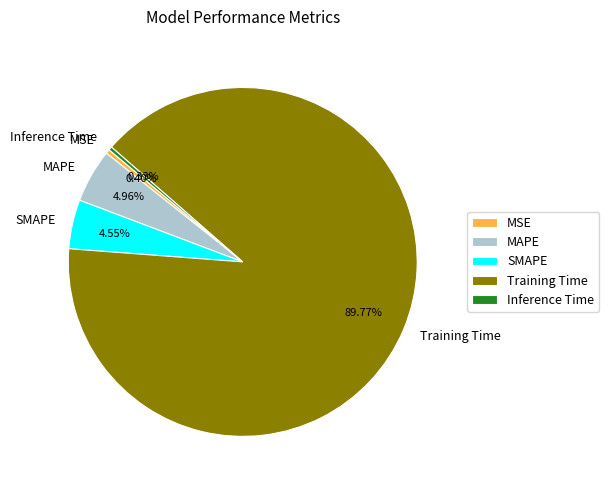

What is the largest slice in the pie chart?

Training Time